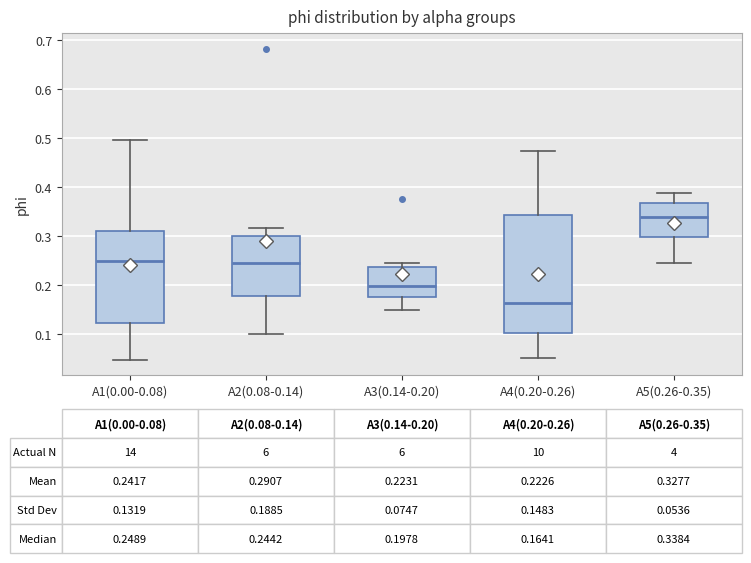

Which box is the tallest, from its lower edge to its upper edge?

A4(0.20-0.26)